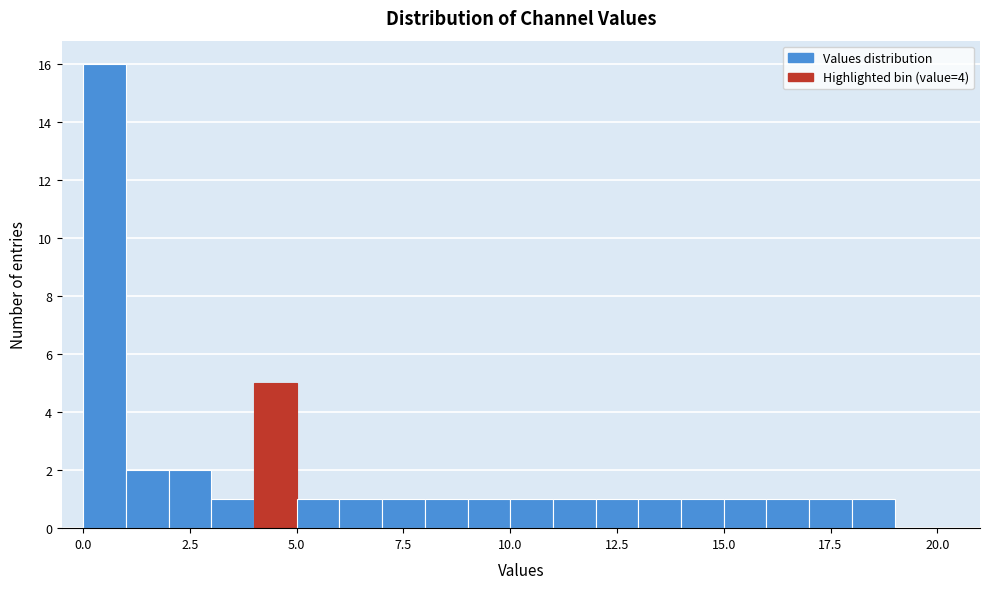

Around what value on the x-axis is the tallest bar? Give the approximate position of its centre, as read against the axis.

0.5